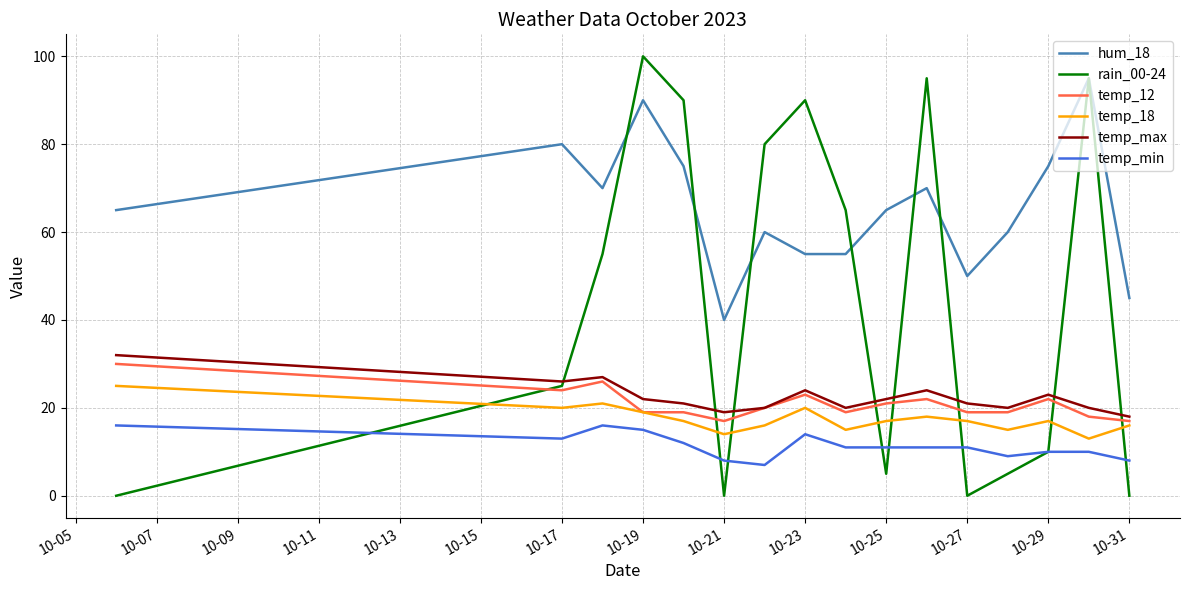

Which series has the largest total across all categories?

hum_18